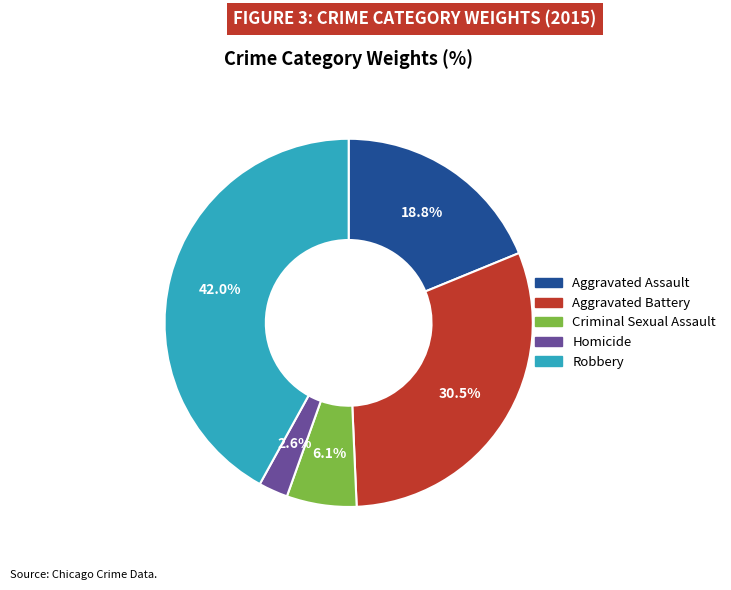

Is it true that Aggravated Battery is 19% of the pie?

False